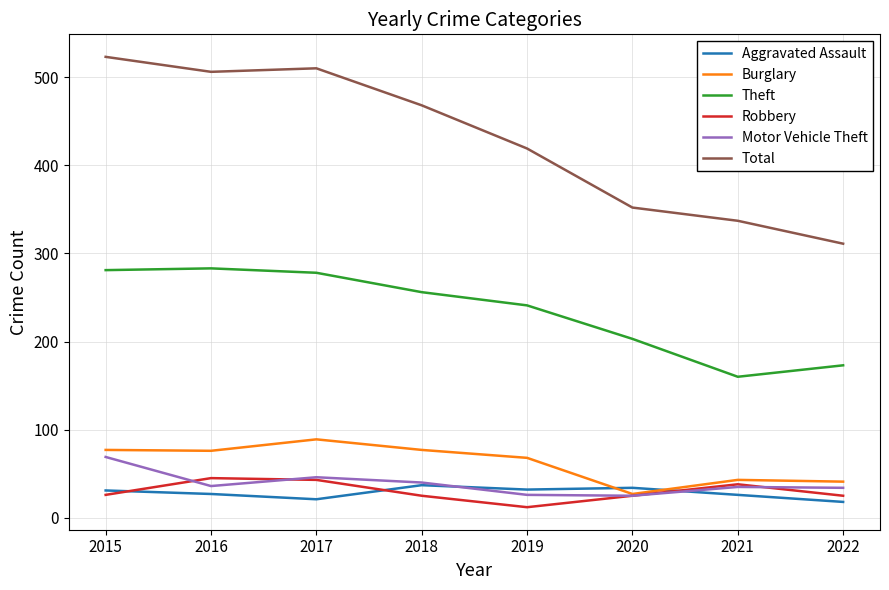

The Aggravated Assault series shows 31 at 2015. True or false?

True